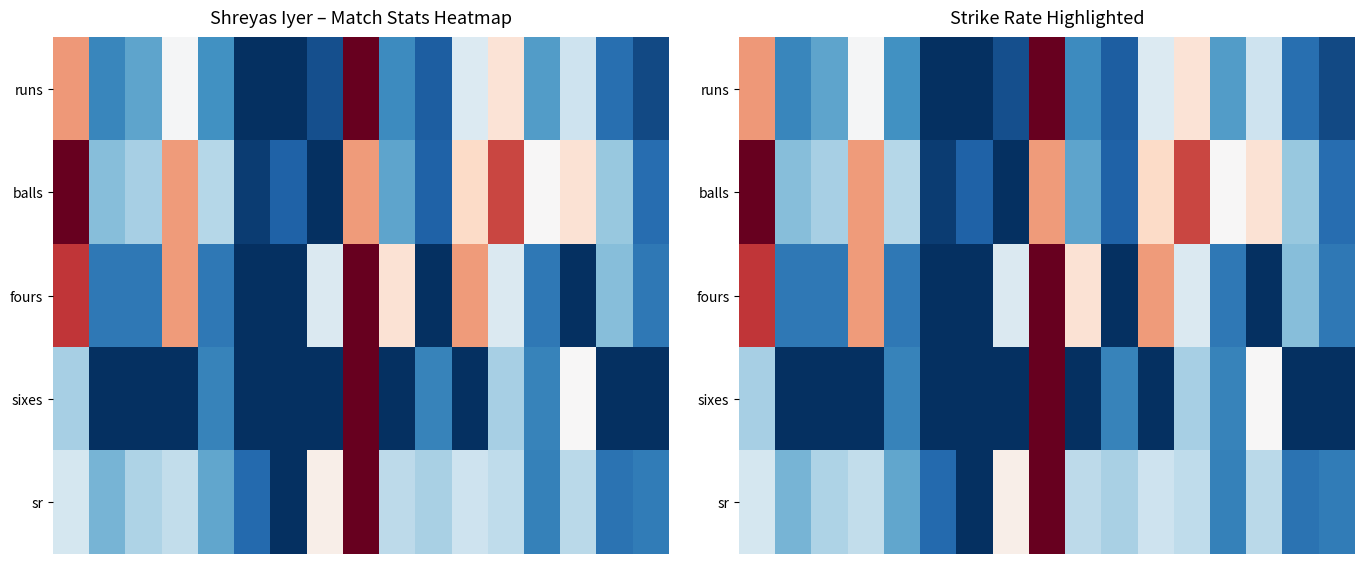

What is the highest value of the sr series?

1.0